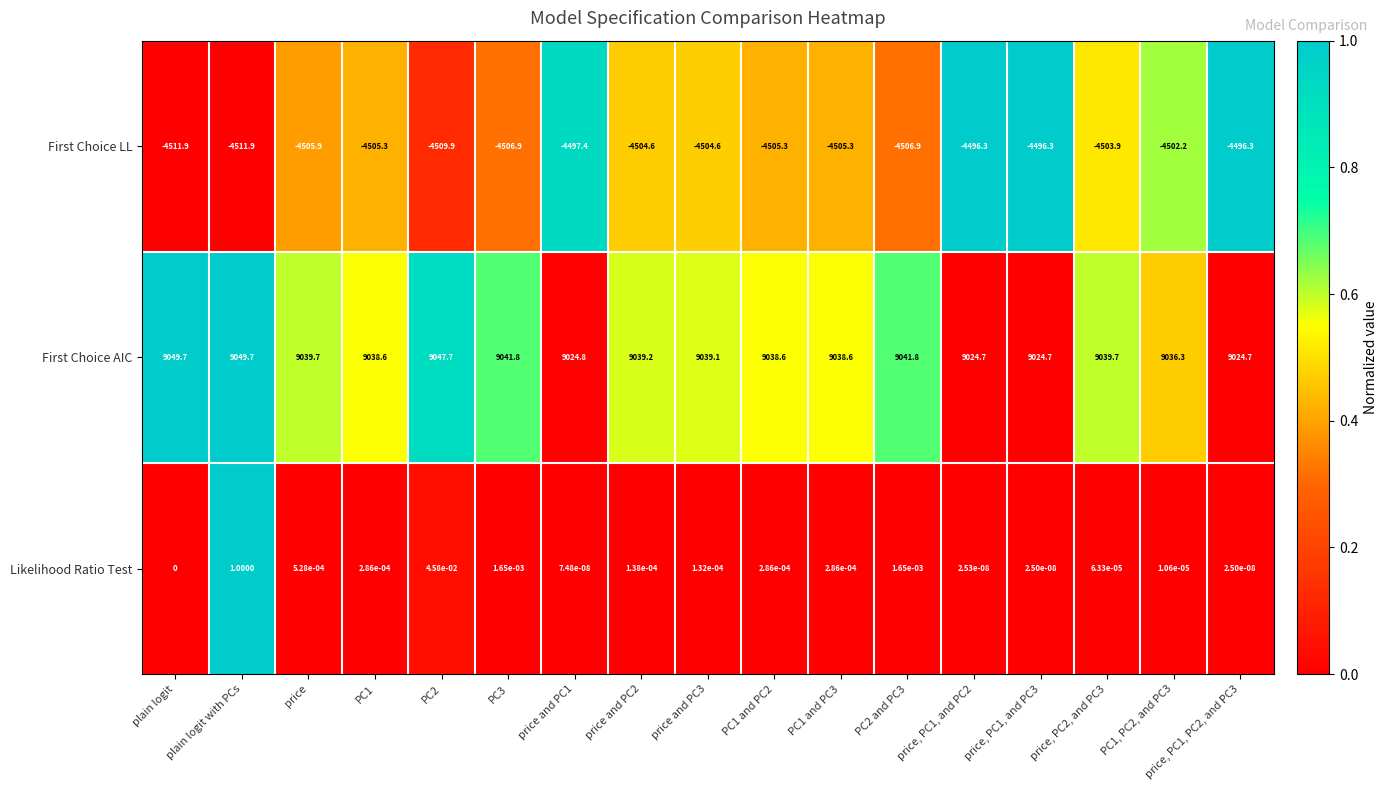

How many data points in Likelihood Ratio Test are above 0?

16